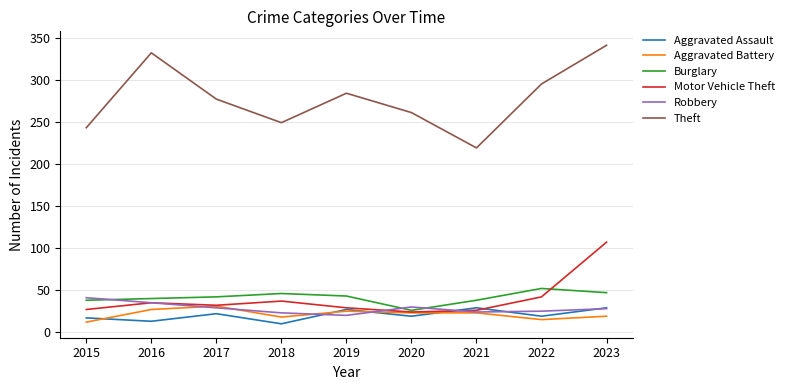

What is the minimum value shown in the chart?

10